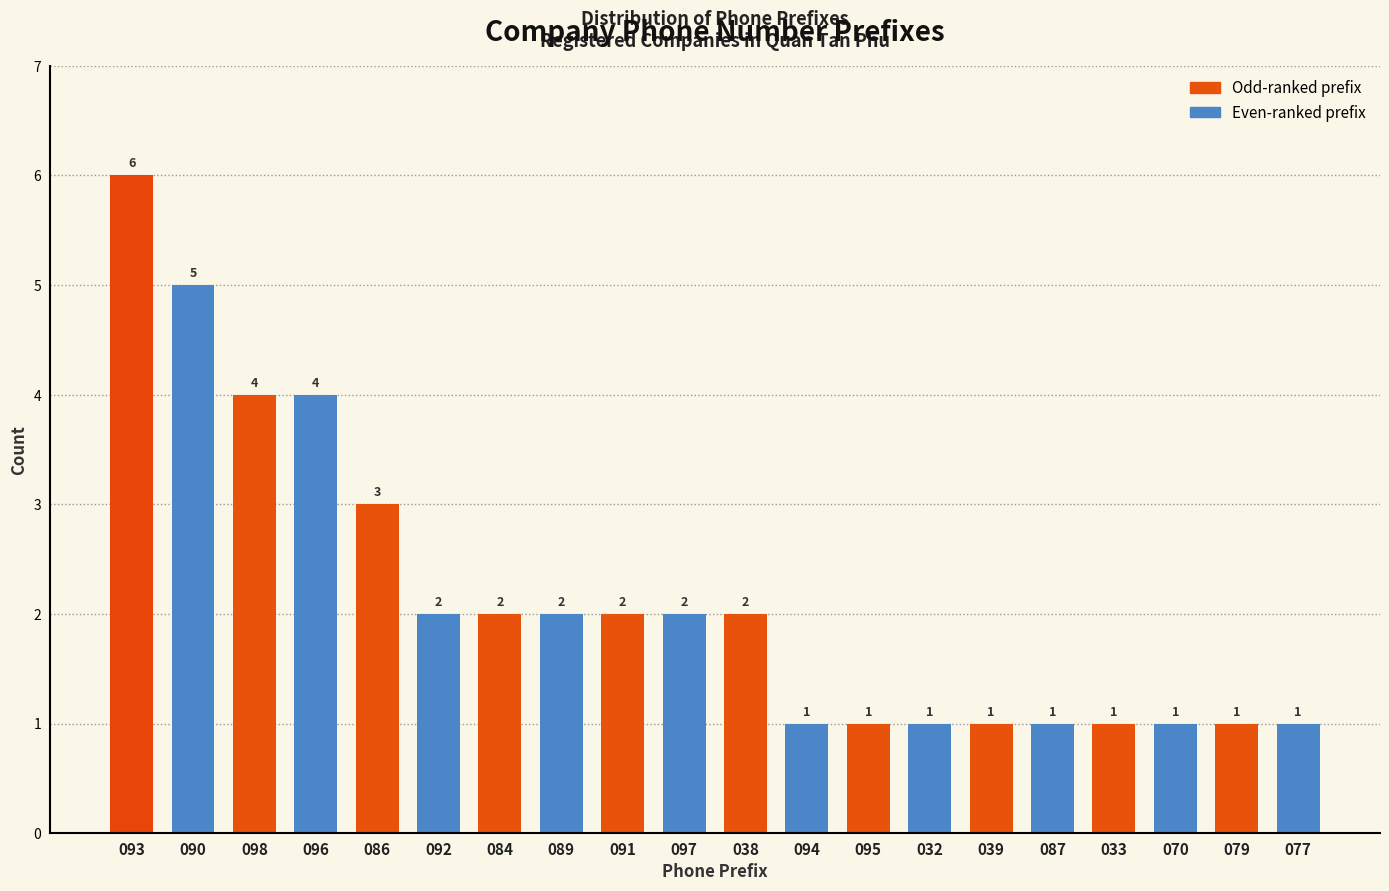

Reading right to left, list all the values displayed in this chart.

1	1	1	1	1	1	1	1	1	2	2	2	2	2	2	3	4	4	5	6